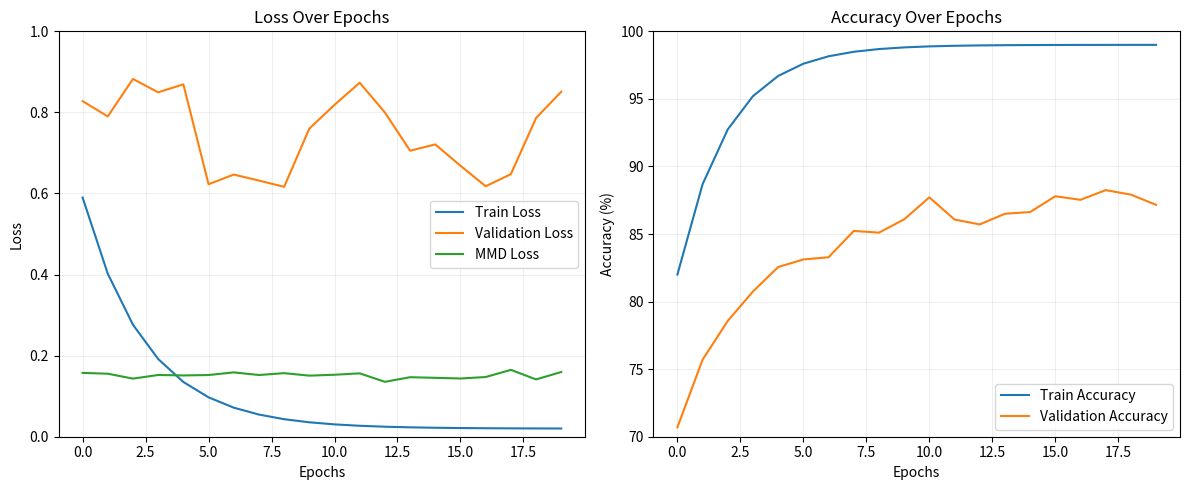

True or false: Validation Loss and Train Loss intersect in this chart.

False